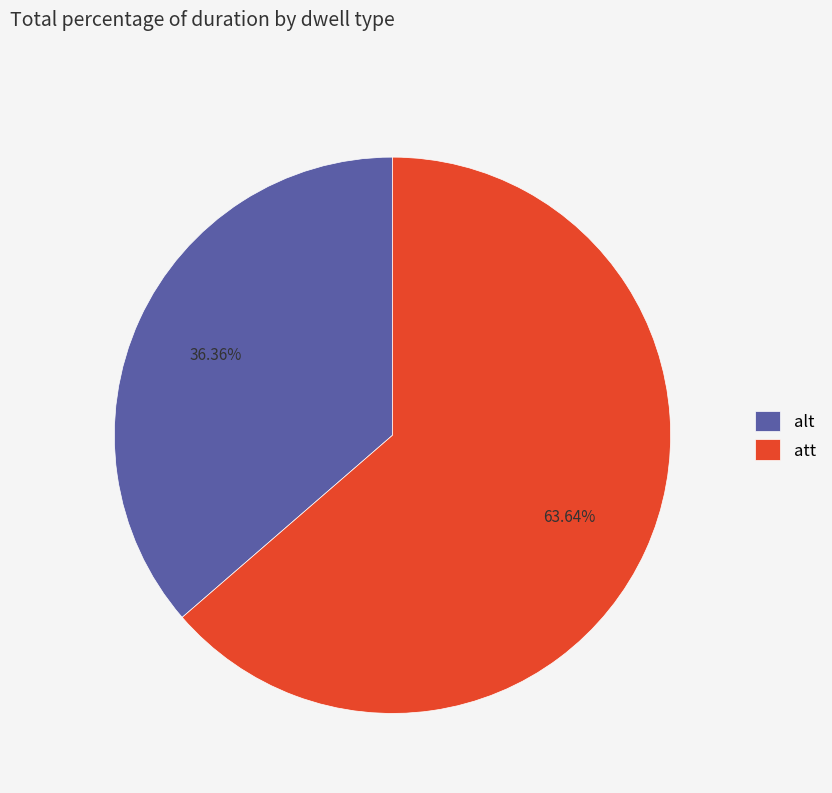

What is the total percentage of att and alt?

100.0%